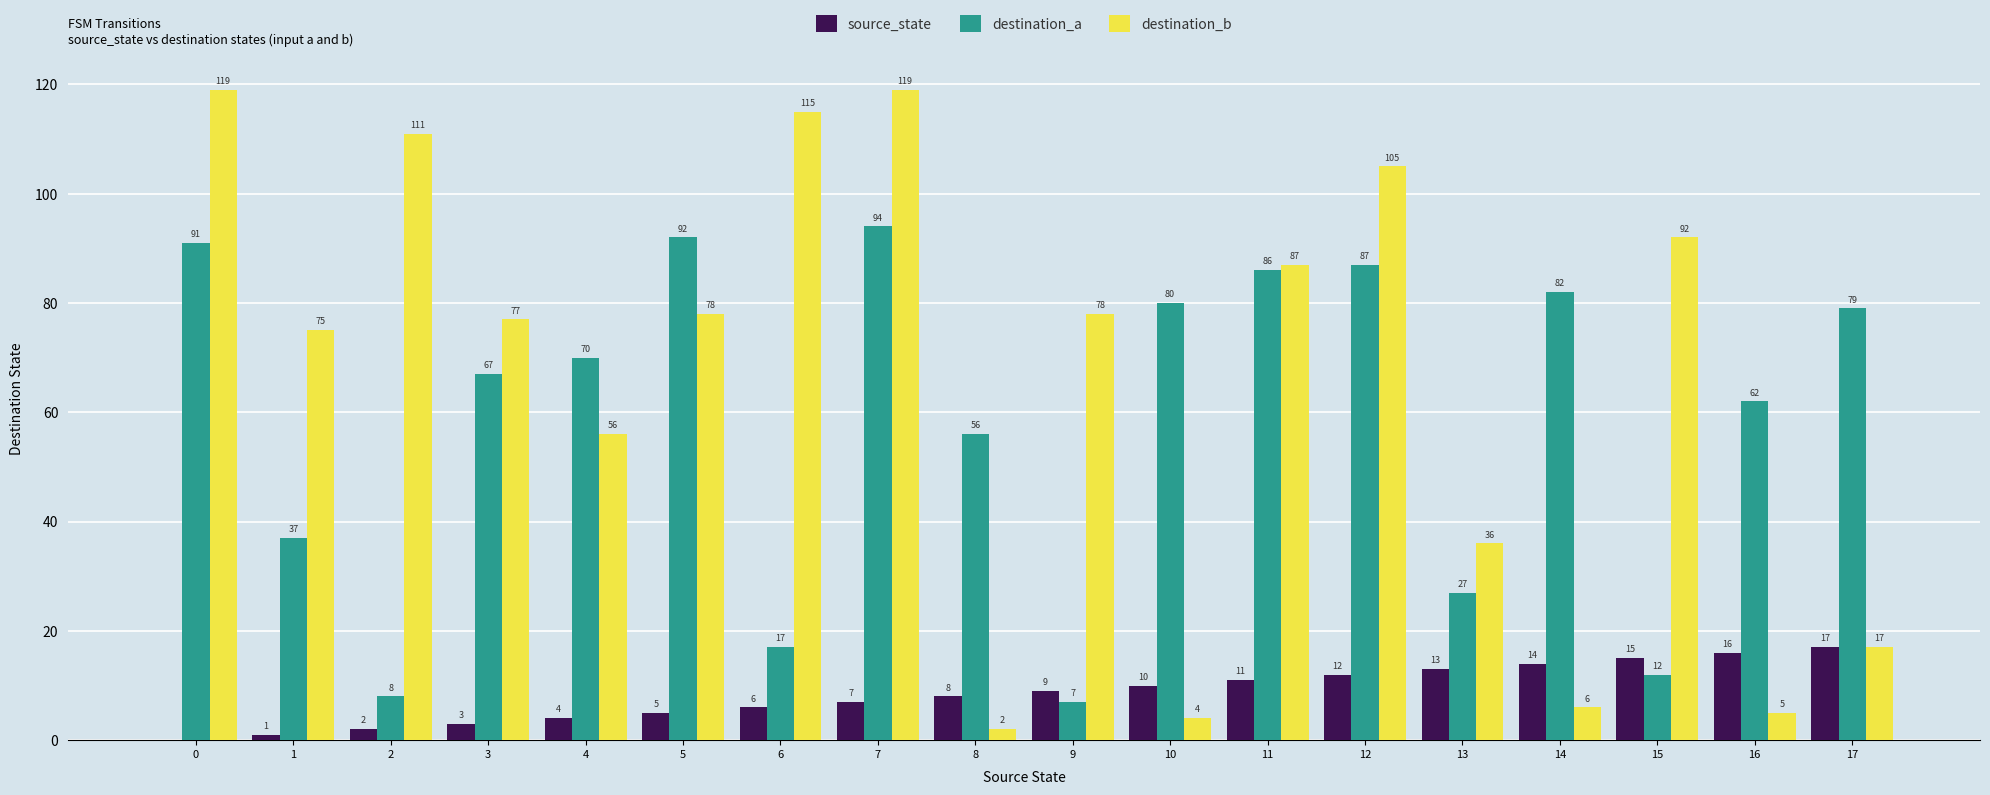

How many groups of bars are there?

18